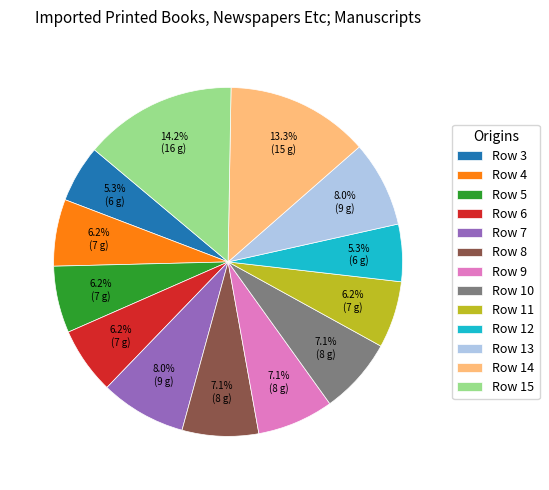

How many slices are in this pie chart?

13